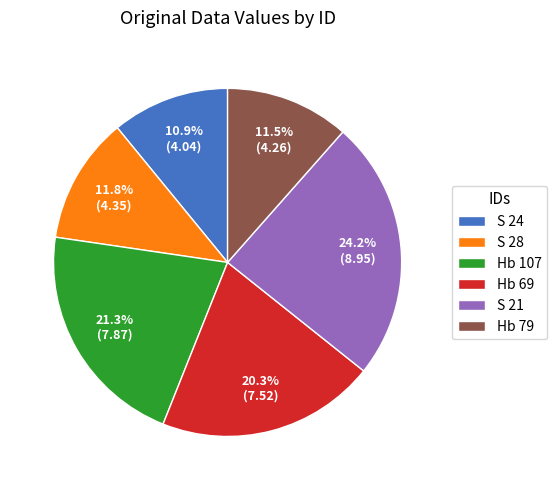

How many segments does this pie chart have?

6